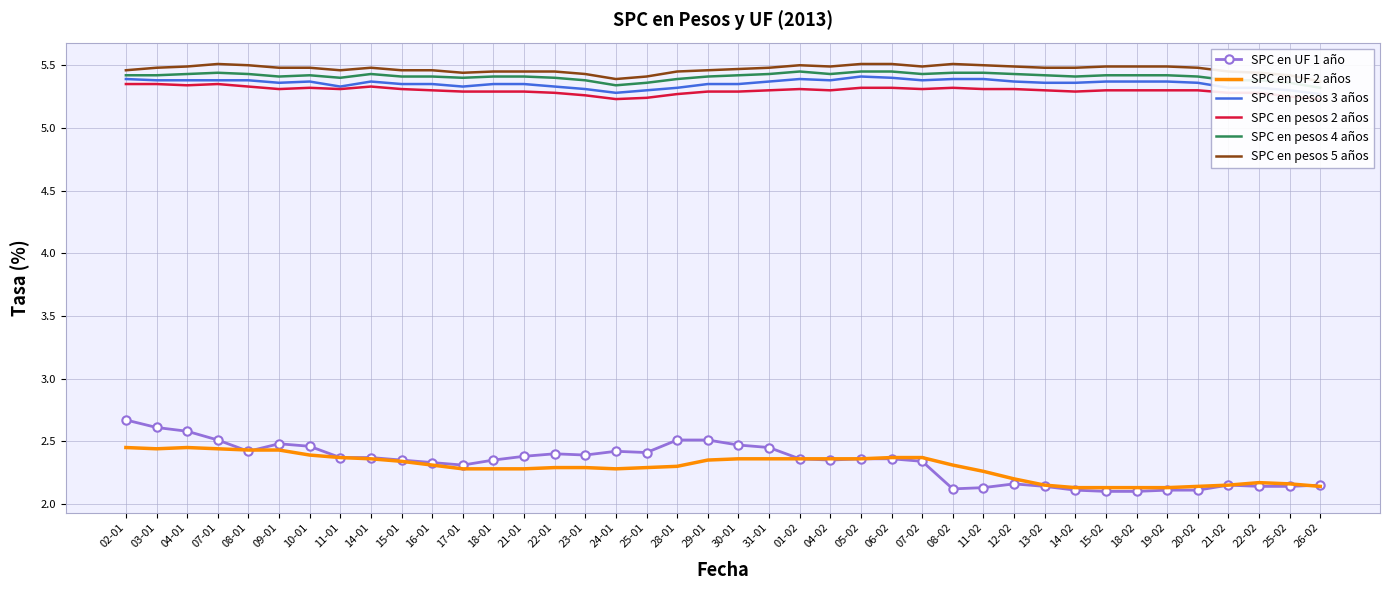

Which series has the widest spread of values?

SPC en UF 1 año